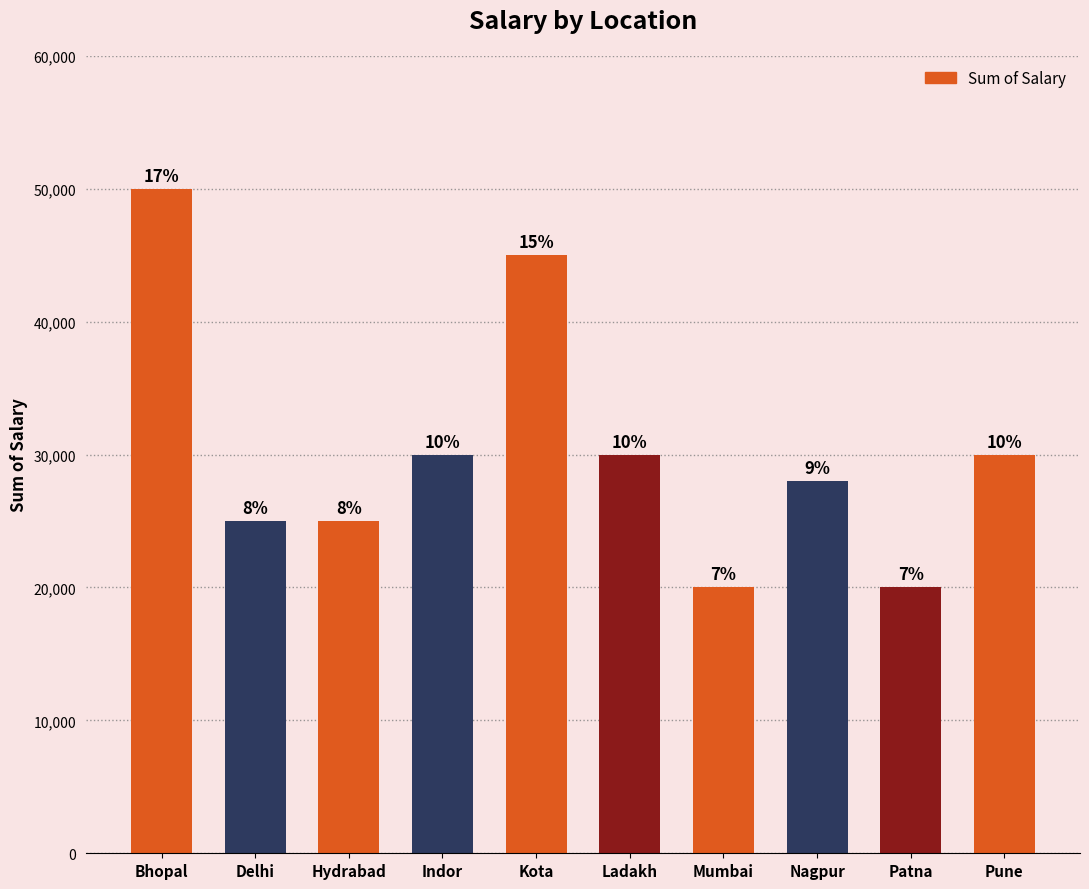

List the labels in order of value, smallest first.

Mumbai, Patna, Delhi, Hydrabad, Nagpur, Indor, Ladakh, Pune, Kota, Bhopal